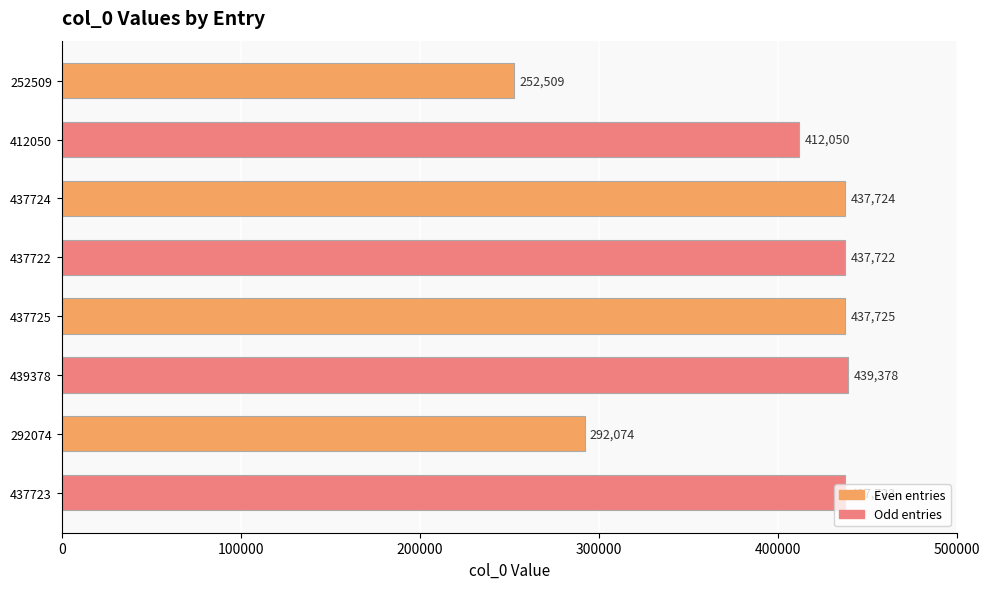

List the labels in order of value, smallest first.

252509, 292074, 412050, 437722, 437723, 437724, 437725, 439378